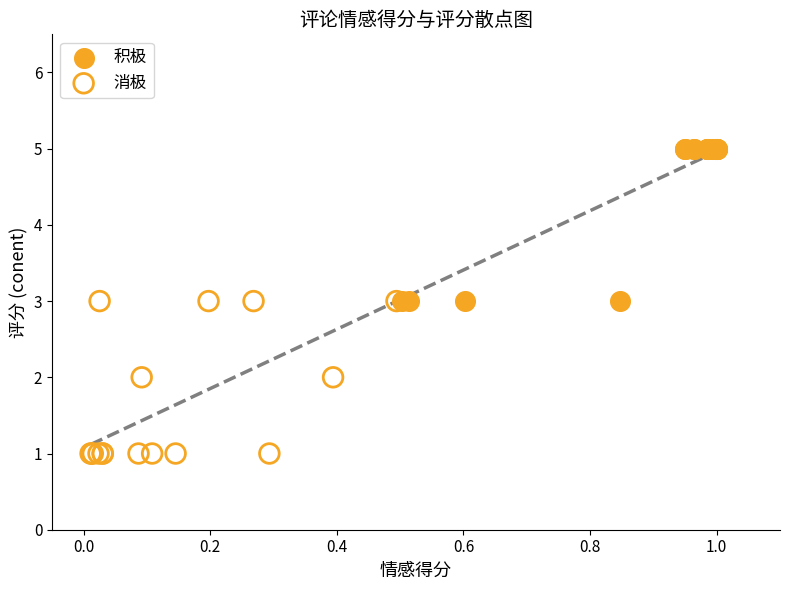

Which series reaches the maximum Y coordinate?

积极